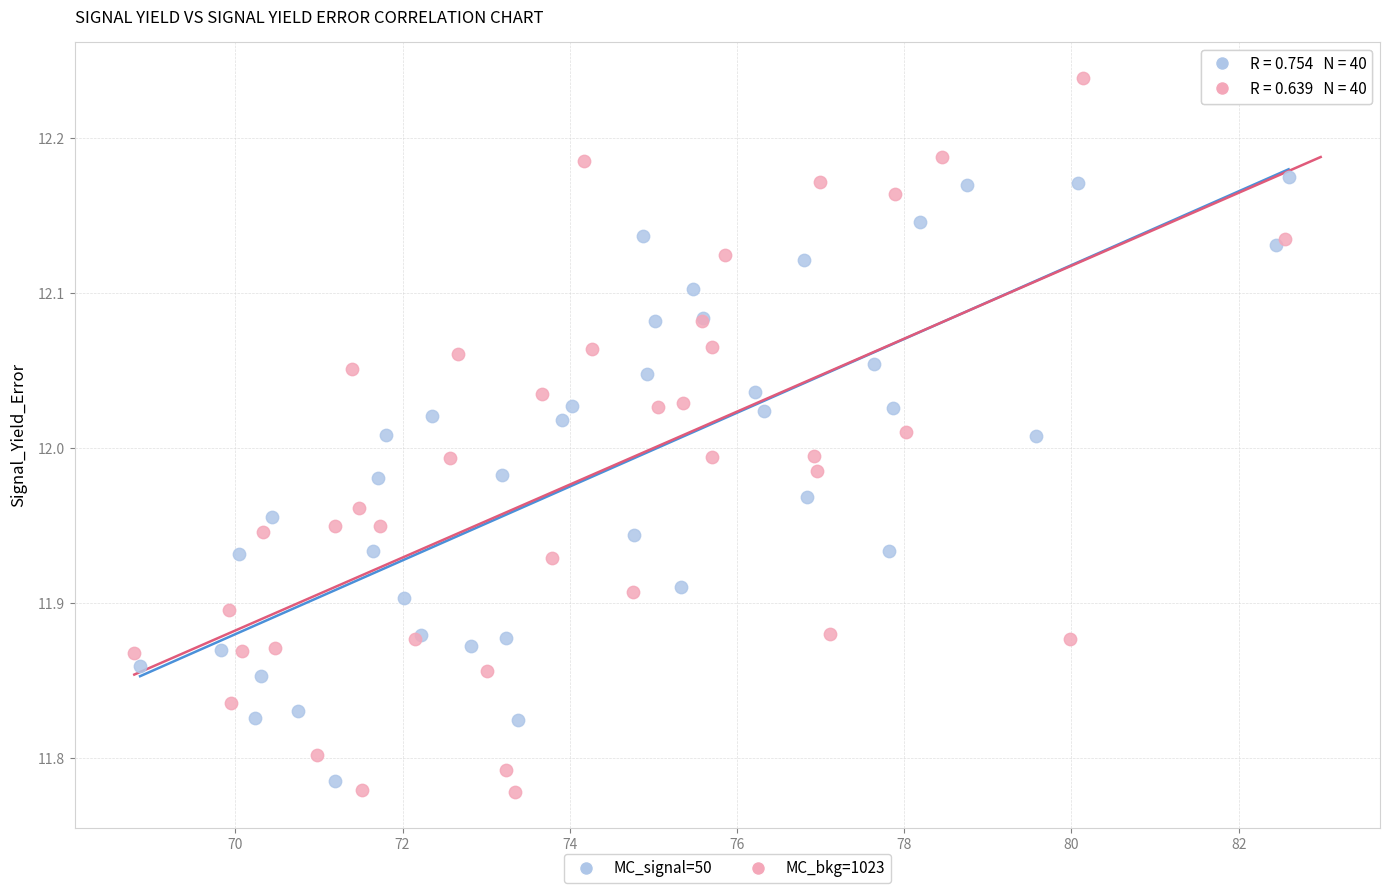

Which series reaches the maximum Y coordinate?

MC_bkg=1023